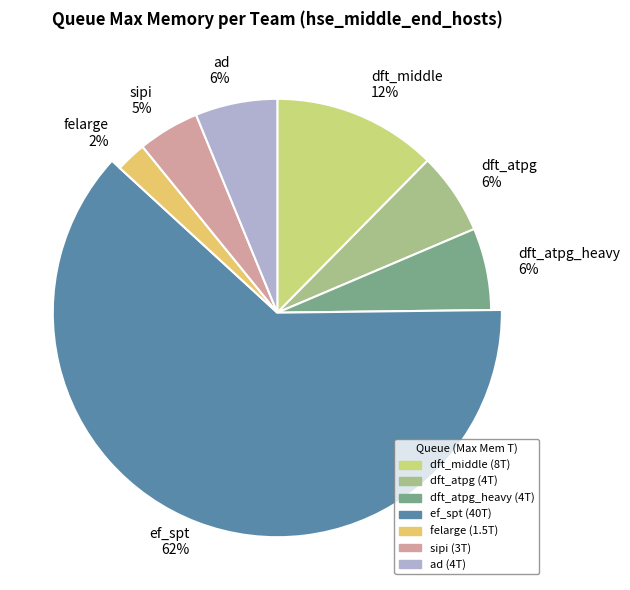

To the nearest percent, what is the combined percentage of dft_atpg and felarge?

9%